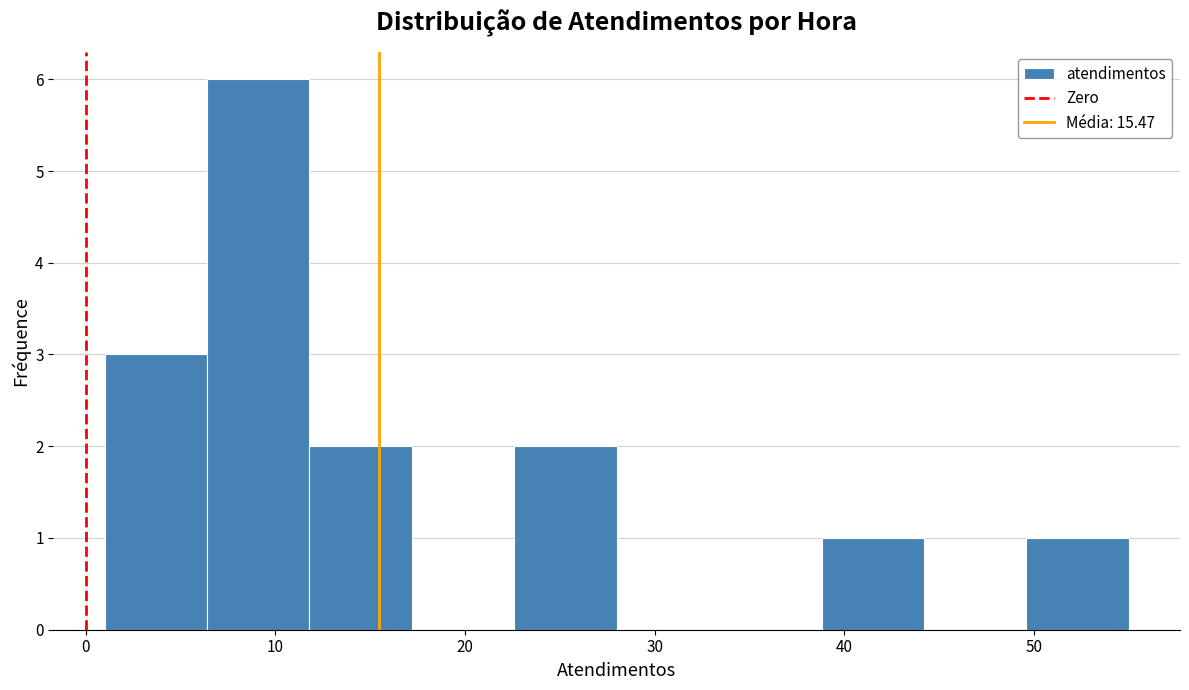

What is the height of the bar covering 22.6 to 28.0 on the x-axis? Neither the bar edges nor the heights are printed on the chart, so give them approximately, as read against the axes.

2